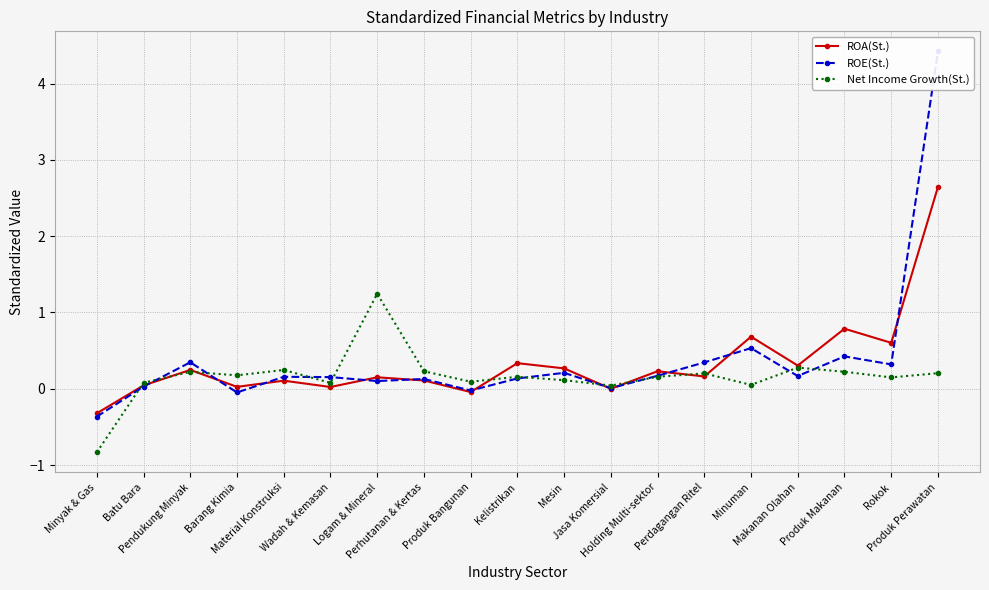

List the labels in order of ROA(St.) value, smallest first.

Minyak & Gas, Produk Bangunan, Jasa Komersial, Wadah & Kemasan, Barang Kimia, Batu Bara, Material Konstruksi, Perhutanan & Kertas, Logam & Mineral, Perdagangan Ritel, Holding Multi-sektor, Pendukung Minyak, Mesin, Makanan Olahan, Kelistrikan, Rokok, Minuman, Produk Makanan, Produk Perawatan